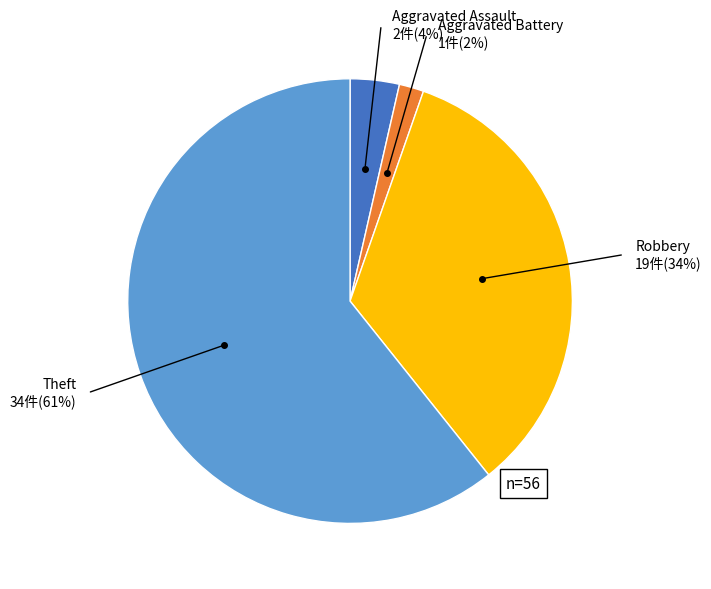

Rank the categories by value from highest to lowest.

Theft, Robbery, Aggravated Assault, Aggravated Battery